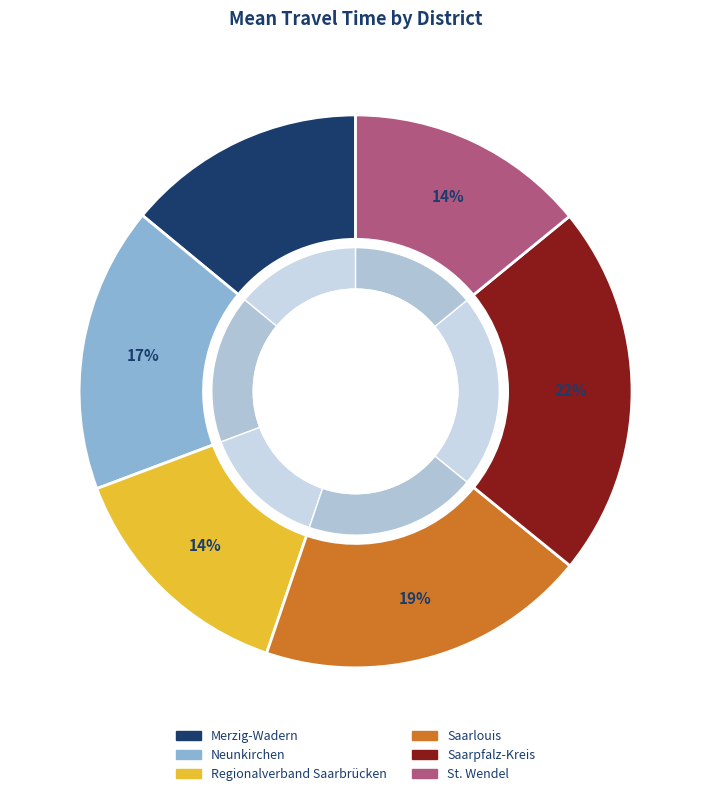

What is the largest slice in the pie chart?

Saarpfalz-Kreis